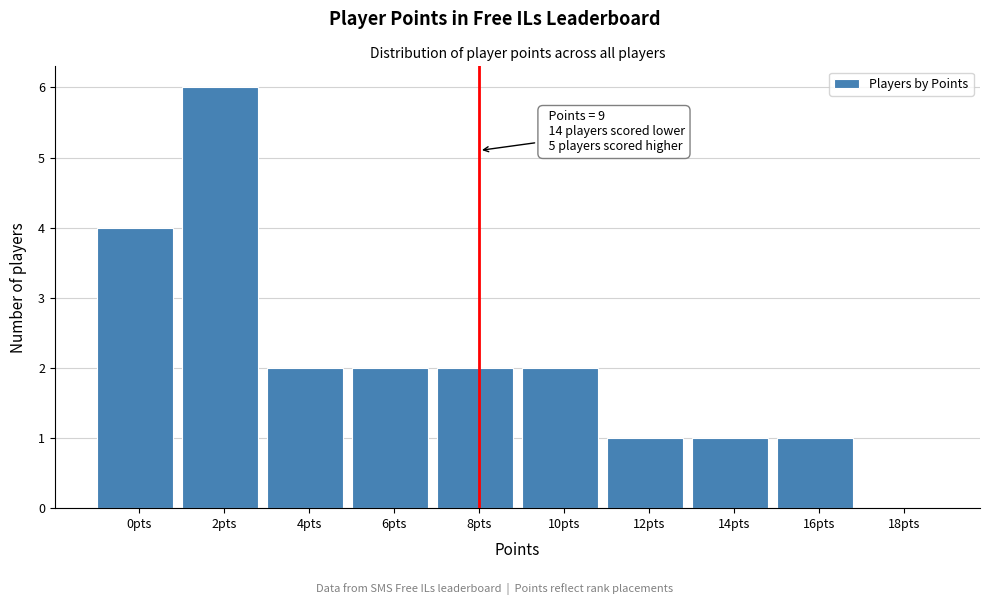

Reading left to right, transcribe all the data shown in this chart.

0pts=4	2pts=6	4pts=2	6pts=2	8pts=2	10pts=2	12pts=1	14pts=1	16pts=1	18pts=0